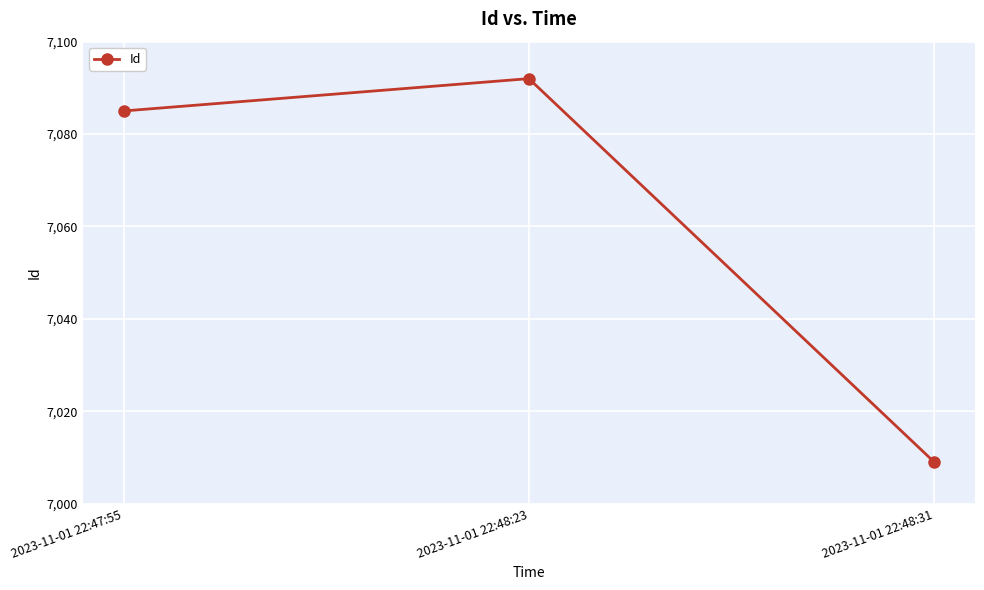

List the labels in order of value, largest first.

2023-11-01 22:48:23, 2023-11-01 22:47:55, 2023-11-01 22:48:31